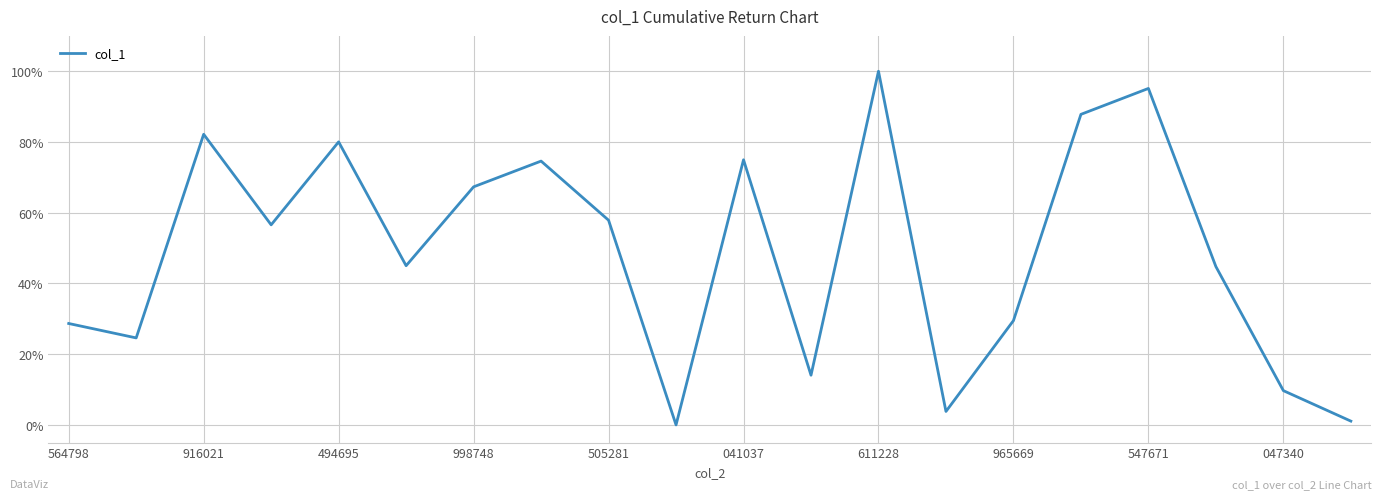

How many lines are shown in the chart?

1